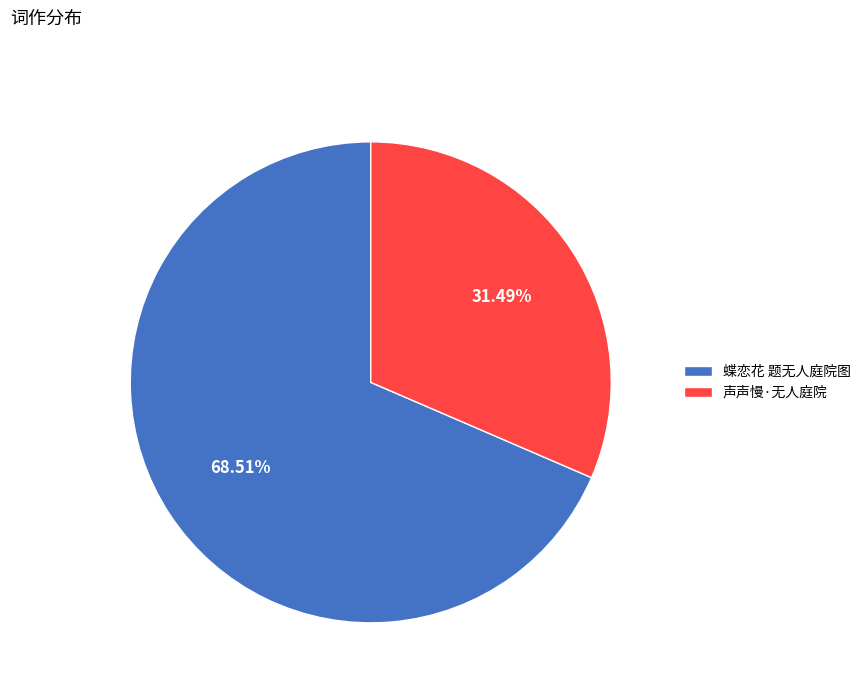

Is there any slice that represents more than half of the pie?

Yes